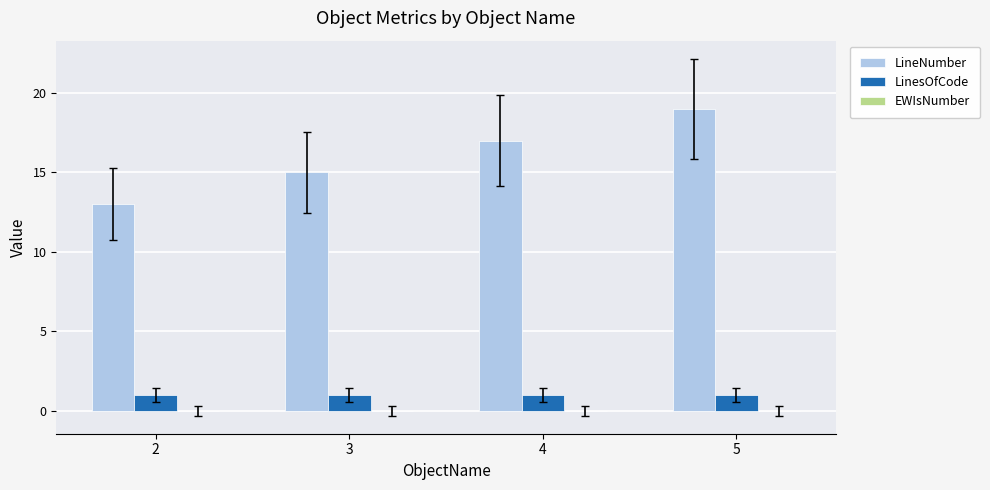

The value of LinesOfCode at 5 is 2. True or false?

False